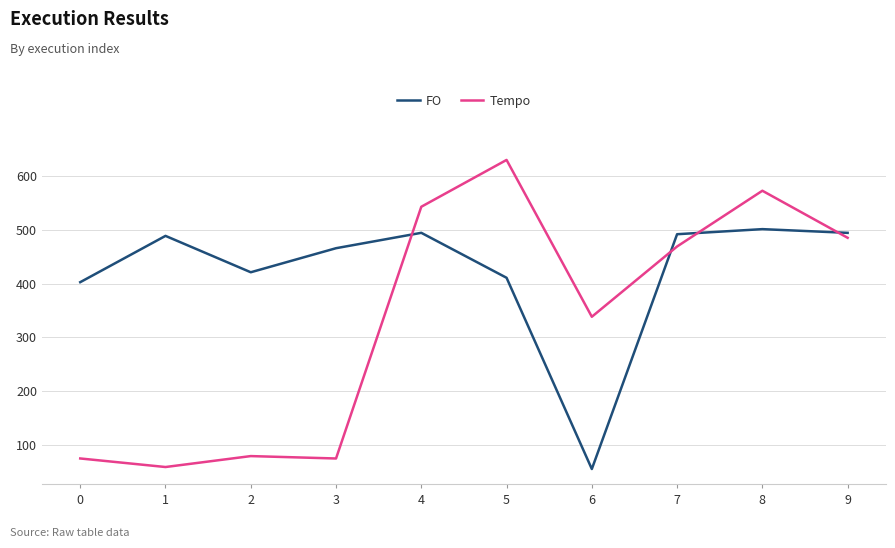

What is the minimum value for Tempo?

58.2